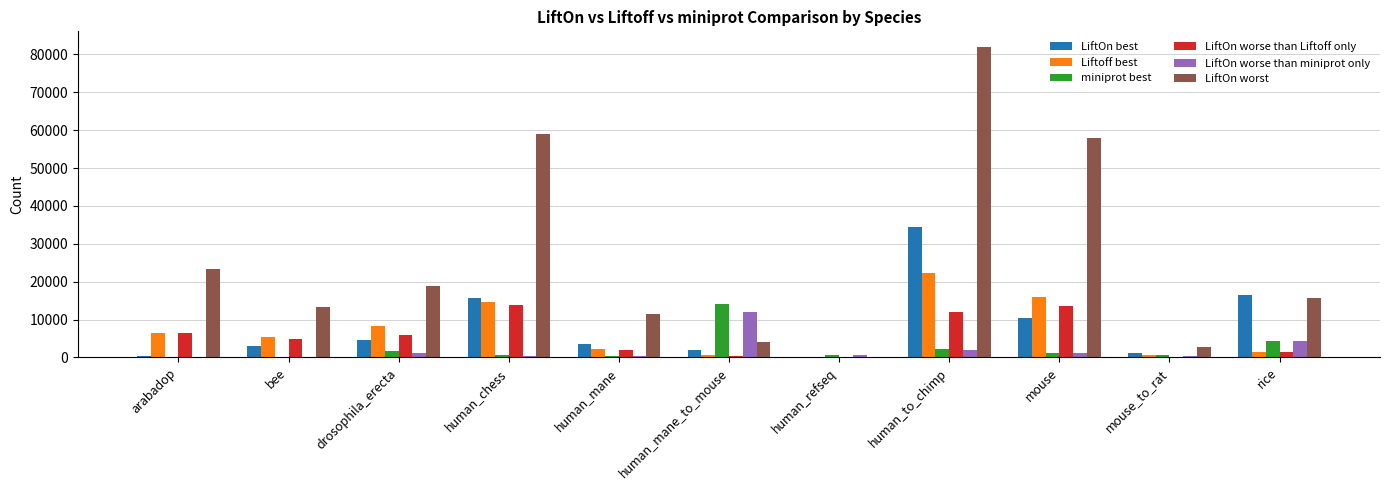

Which series has the largest total across all categories?

LiftOn worst